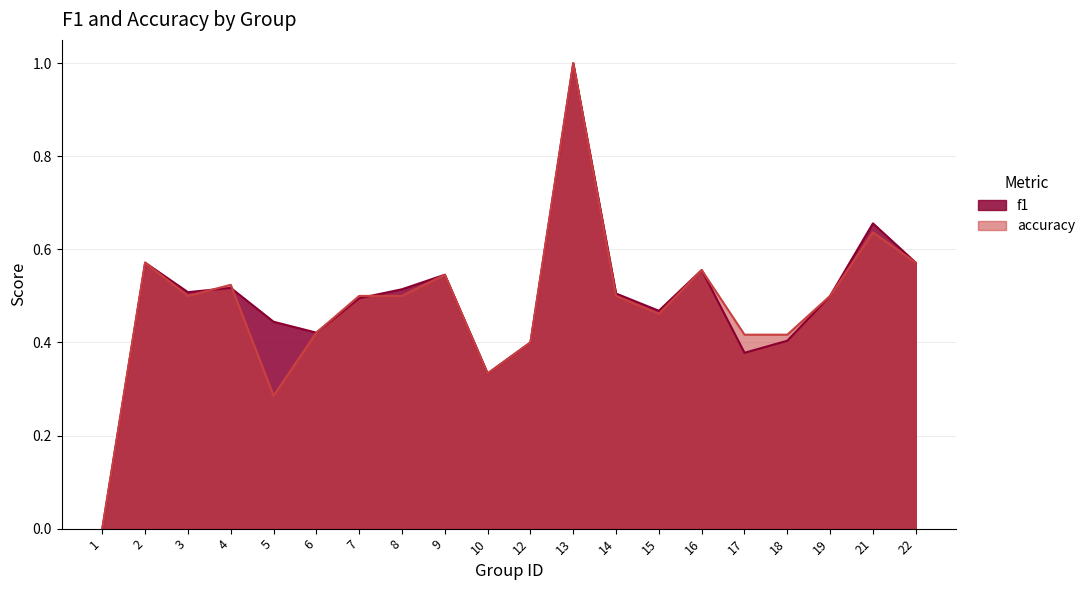

How many distinct data groups are displayed?

2